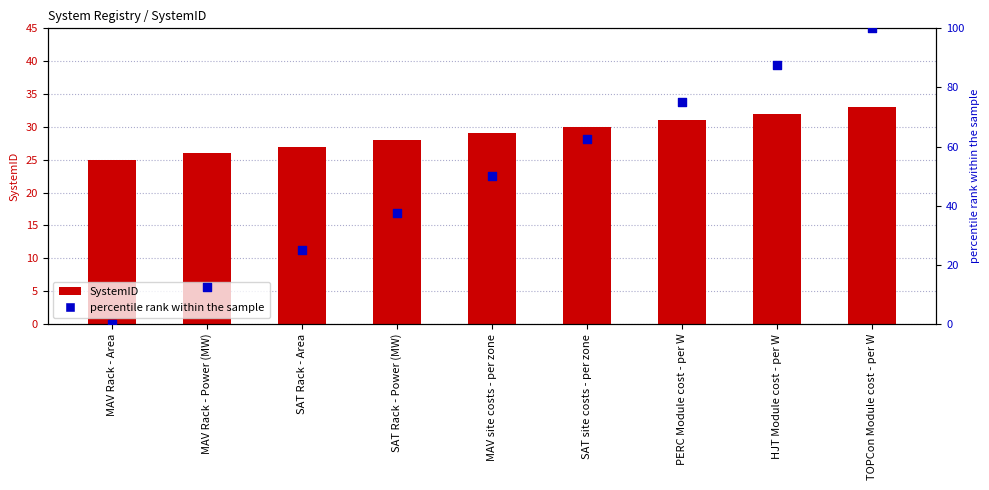

At how many categories does at least one series exceed 17?

9